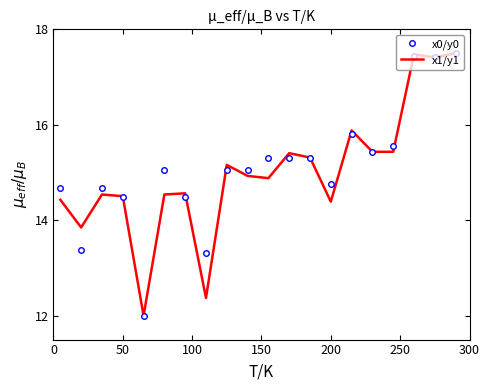

What is the minimum value for x0/y0?

12.0